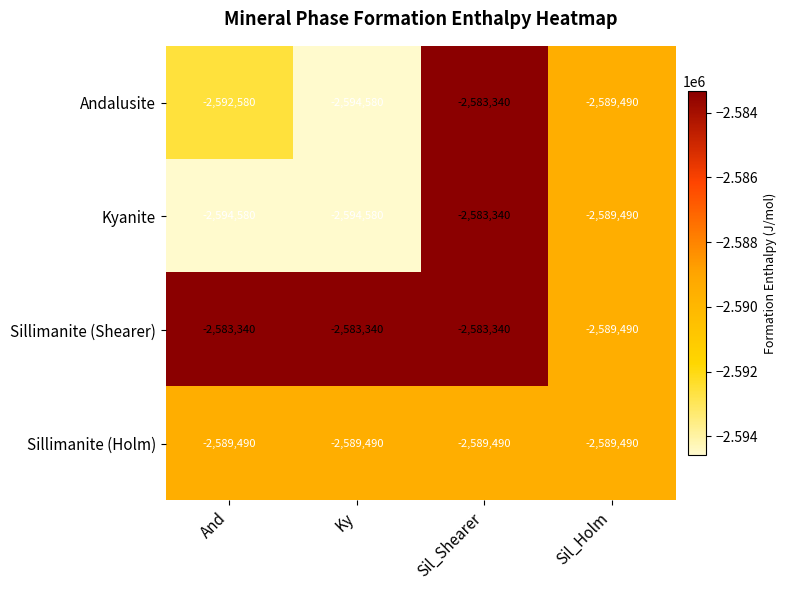

Reading left to right, transcribe all the data shown in this chart.

Andalusite: -2592580	-2594580	-2583340	-2589490
Kyanite: -2594580	-2594580	-2583340	-2589490
Sillimanite (Shearer): -2583340	-2583340	-2583340	-2589490
Sillimanite (Holm): -2589490	-2589490	-2589490	-2589490